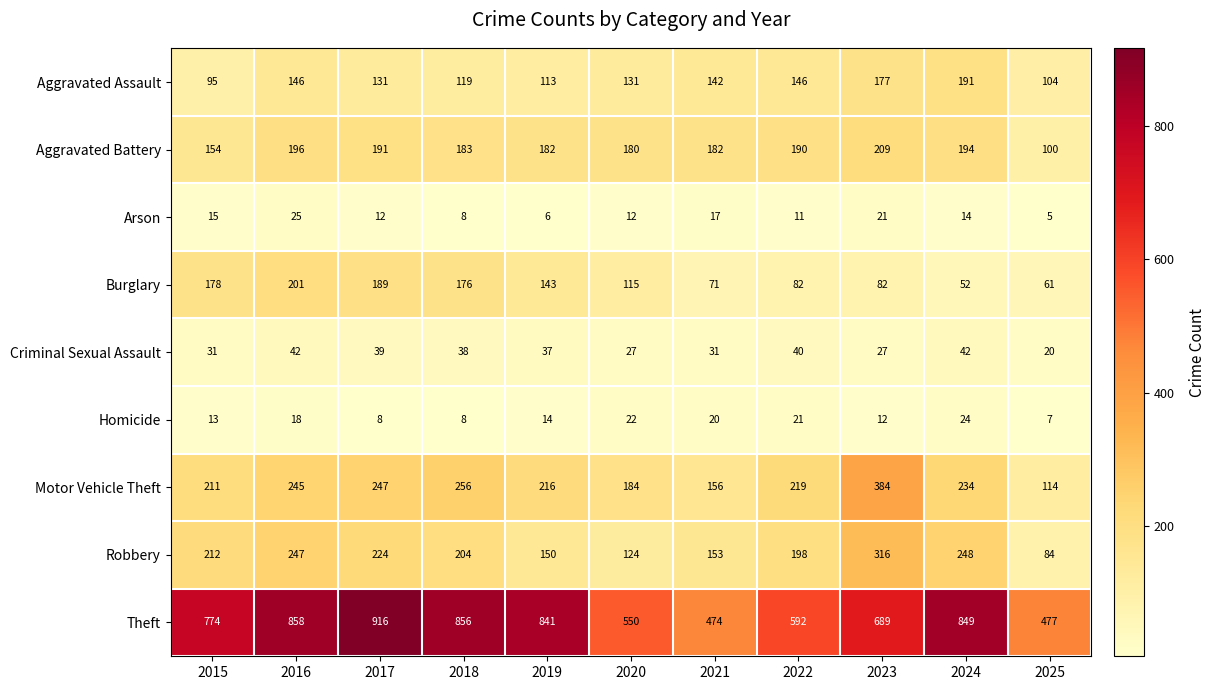

Which category has the highest value across all series?

2017